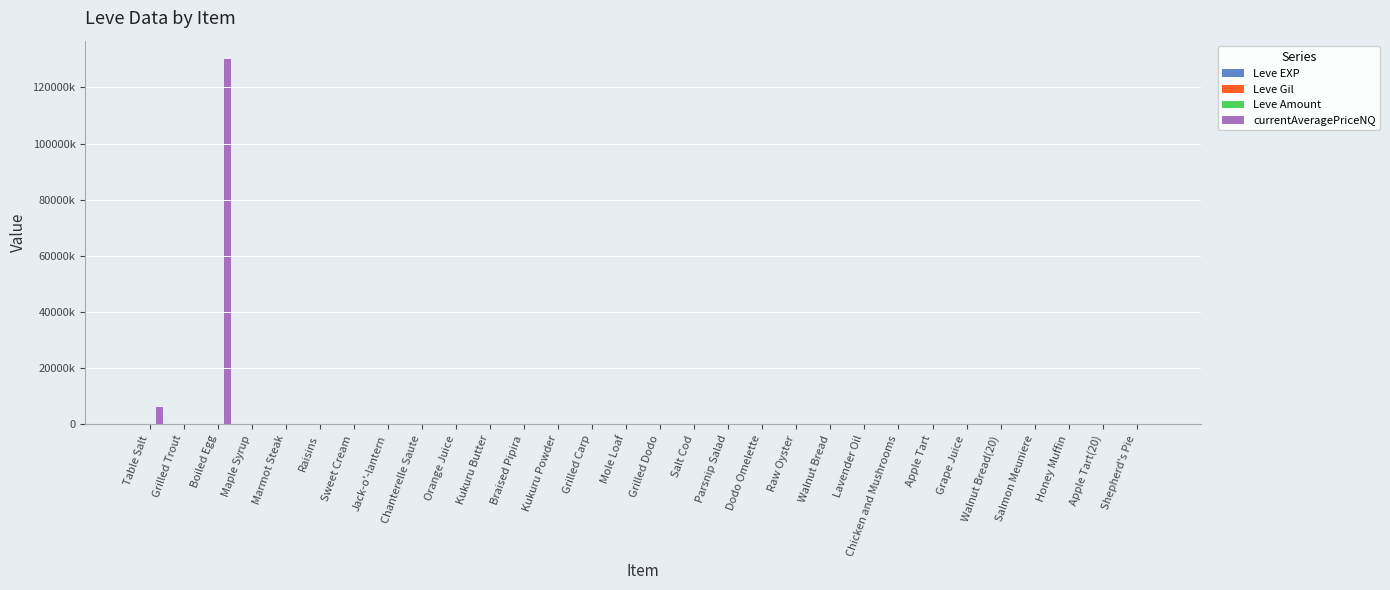

Reading left to right, what are all the values shown in this chart?

Leve EXP: 1	540	630	370	900	370	1	6	1	2	1	3	3	3	9	4	3	10	17	7	19	13	11	18	11	13	18	22	12	22
Leve Gil: 420	112	112	112	113	112	170	280	810	790	980	140	780	220	990	770	220	480	740	170	270	40	390	330	880	190	680	960	490	570
Leve Amount: 113	3	3	3	3	3	139	3	3	3	3	3	3	3	3	3	3	3	3	3	3	3	3	3	3	3	3	3	3	3
currentAveragePriceNQ: 6172969	4999	130098740	825	105	0	498	10000	148	632	247	600	150	200	300	400	665	0	0	0	2221	198	600	0	0	2221	0	79	0	2799